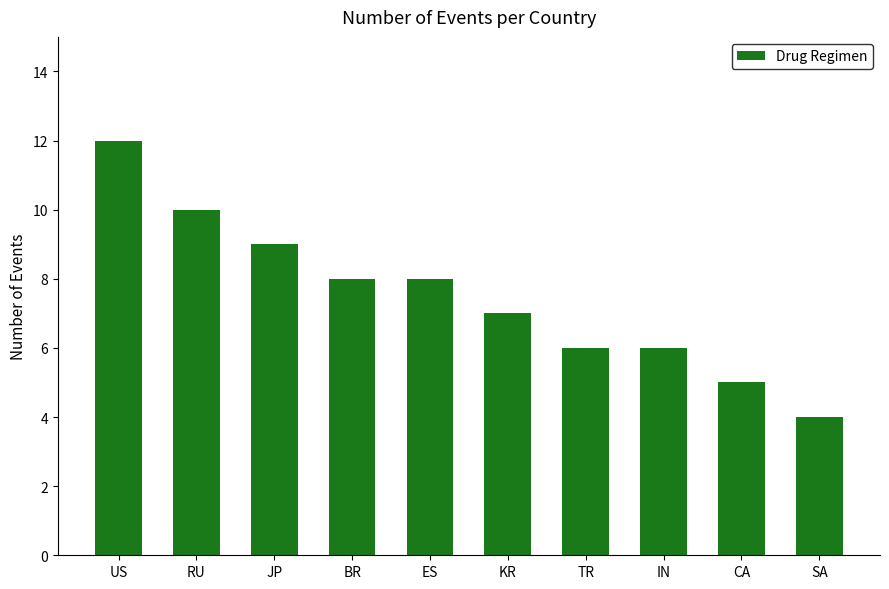

What is the approximate value at RU?

10